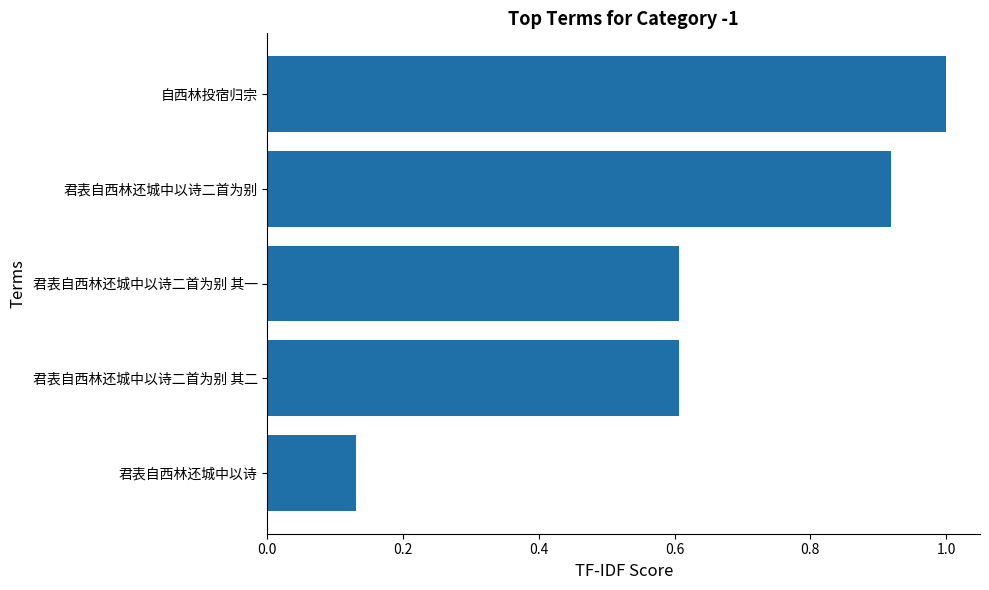

What is the difference between the values at 君表自西林还城中以诗二首为别 其二 and 自西林投宿归宗?

0.4